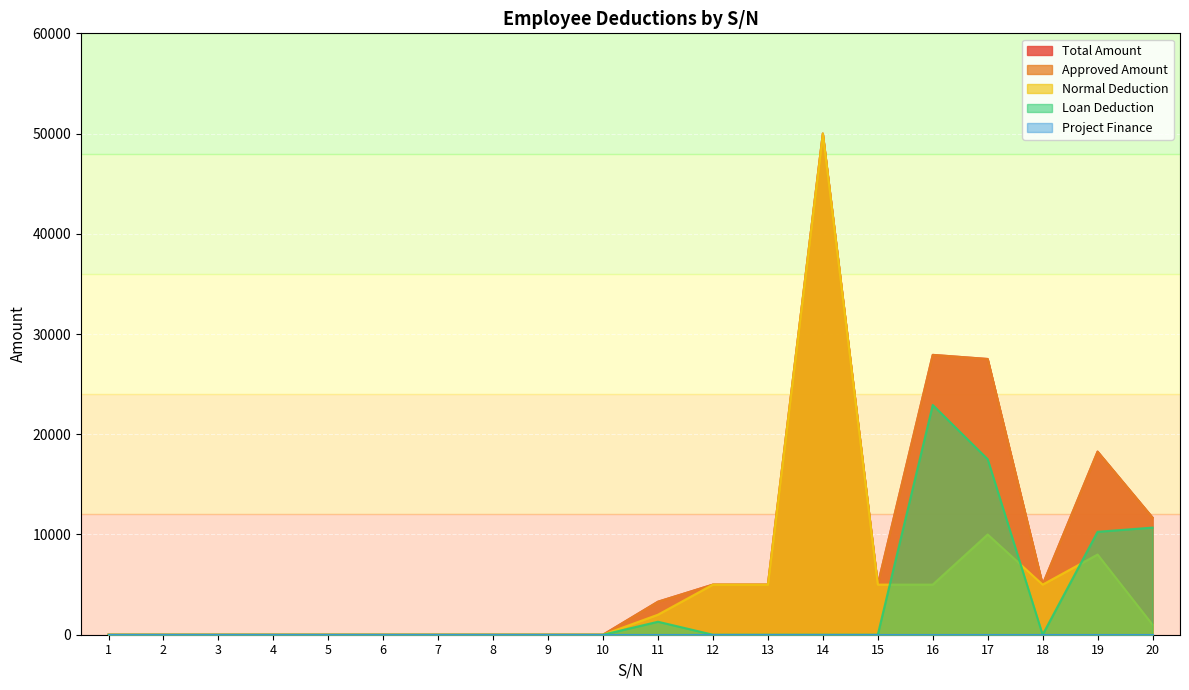

At which category is the sum across all series the highest?

14